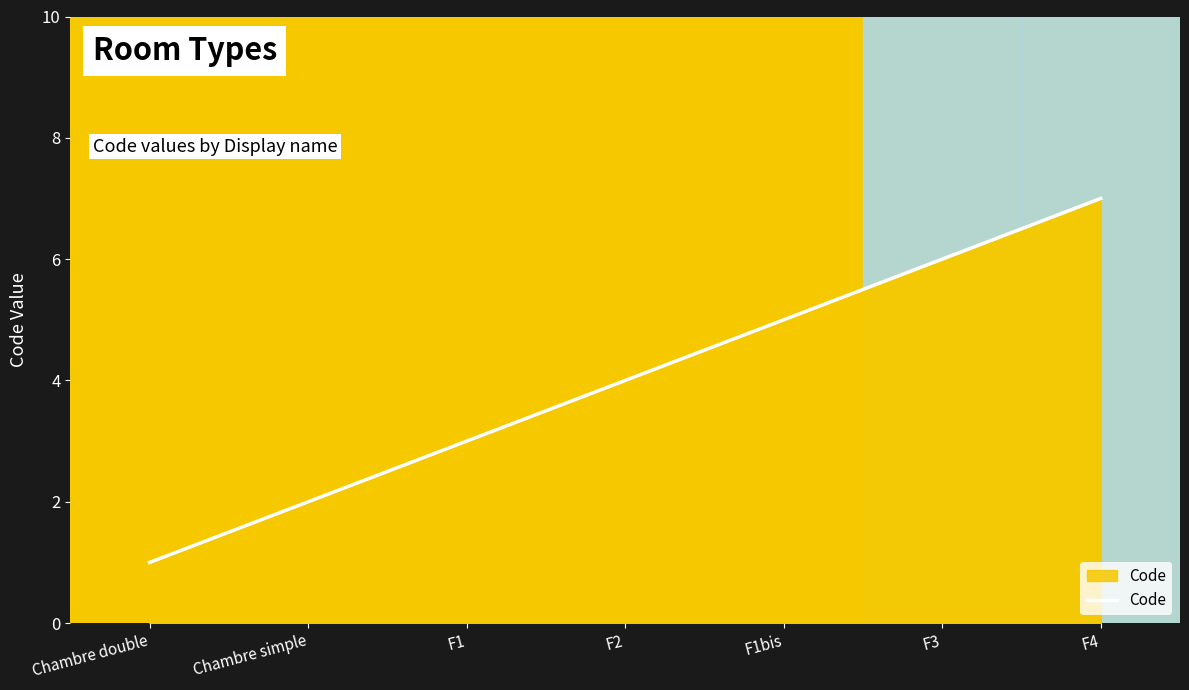

True or false: the data has more than 1 interior local peaks.

False